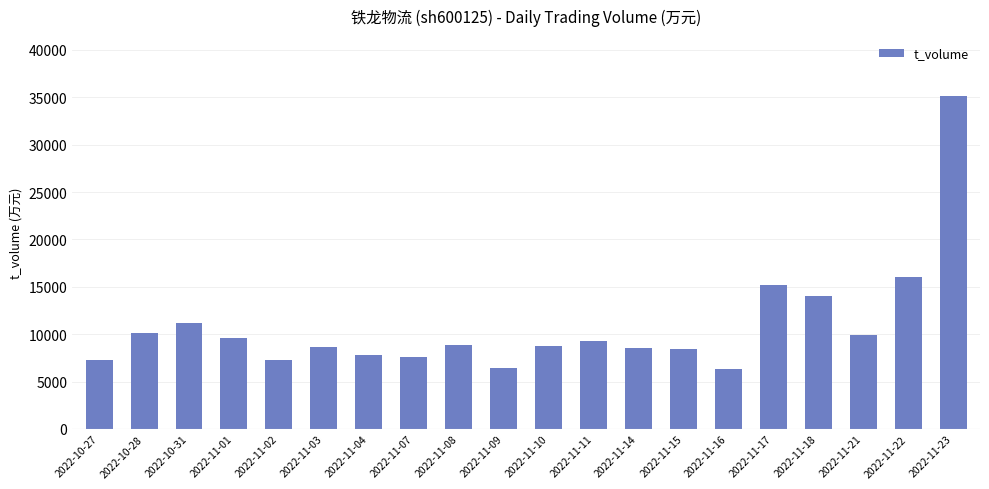

Does the chart contain any negative values?

No